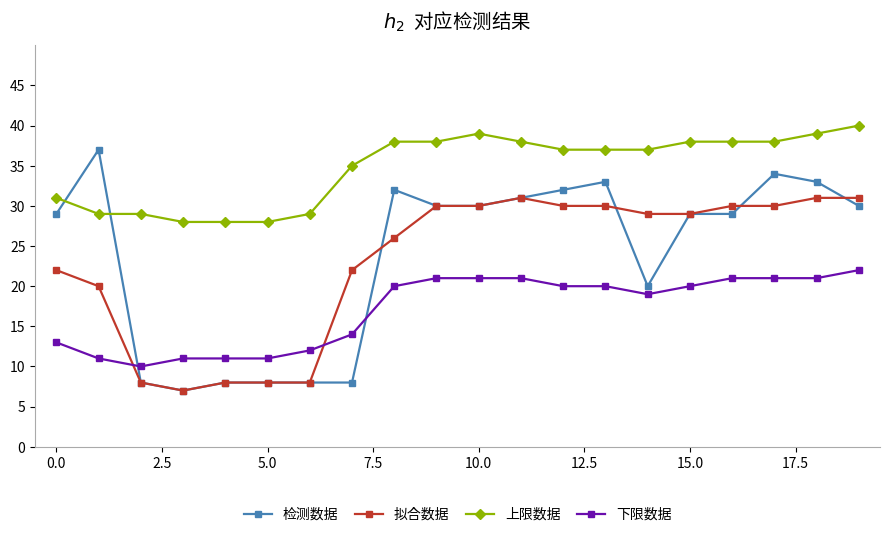

What is the highest value of the 上限数据 series?

40